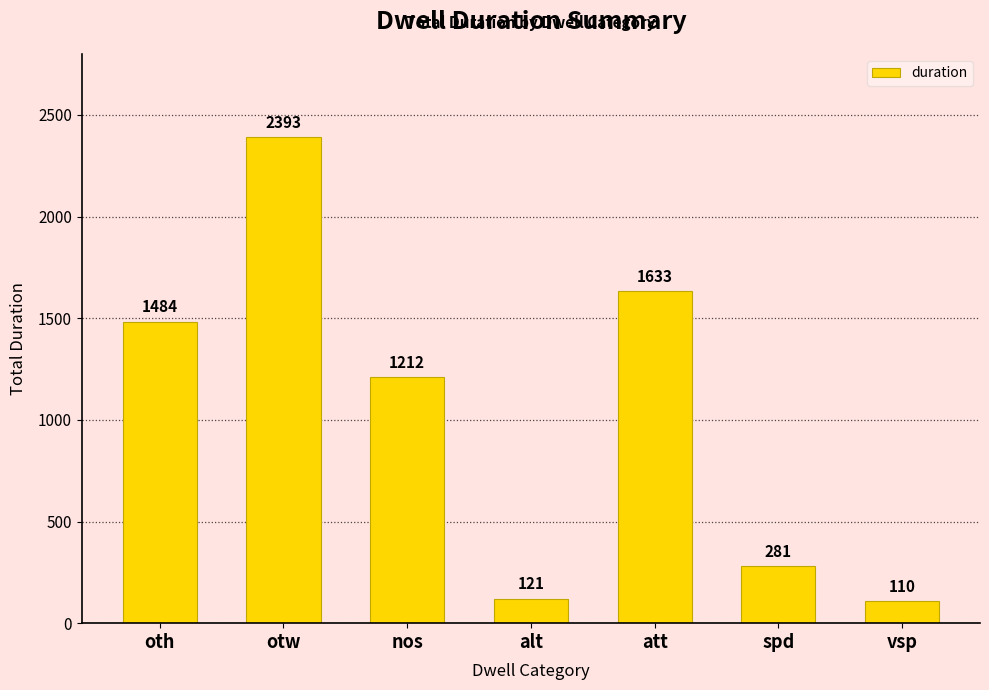

Does the chart contain any negative values?

No